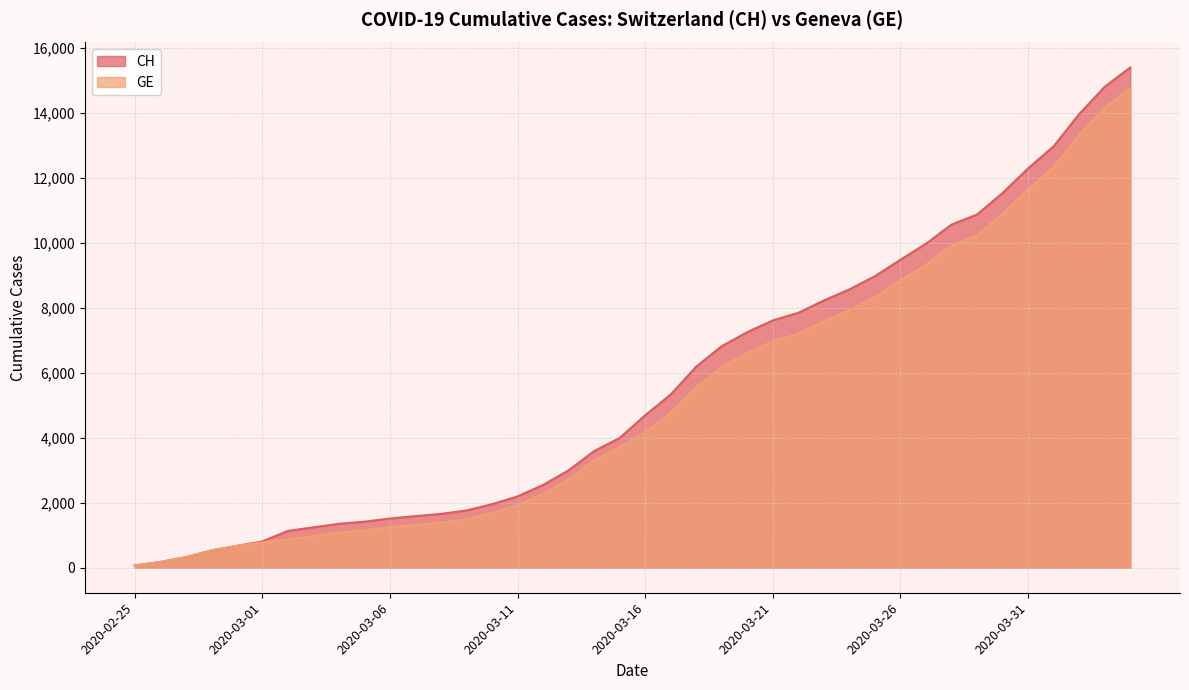

The GE series shows 2277 at 2020-03-12. True or false?

True